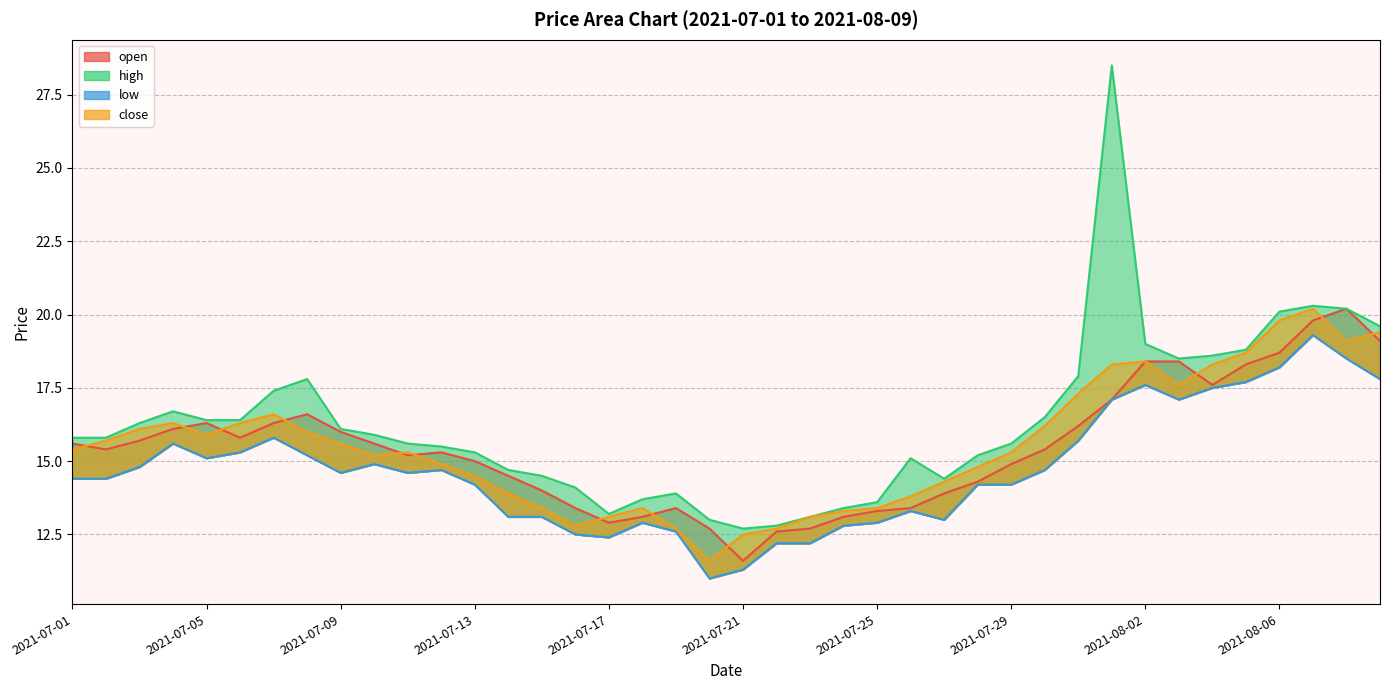

Which series has the largest range (max minus min)?

high